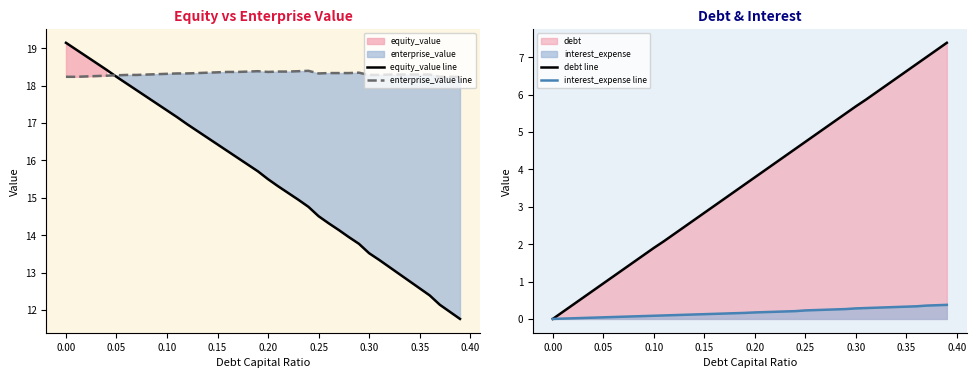

True or false: interest_expense line and debt line cross at least once.

False